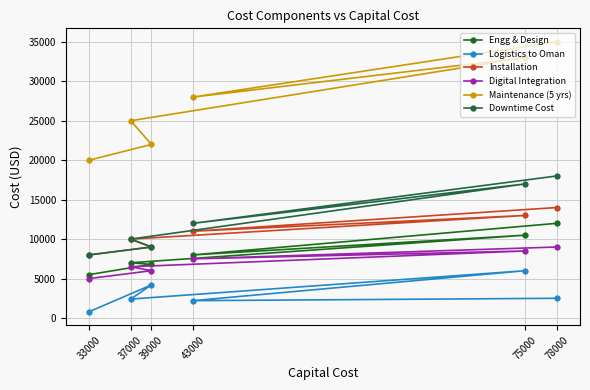

Where does the Maintenance (5 yrs) series first go above 28000?

78000